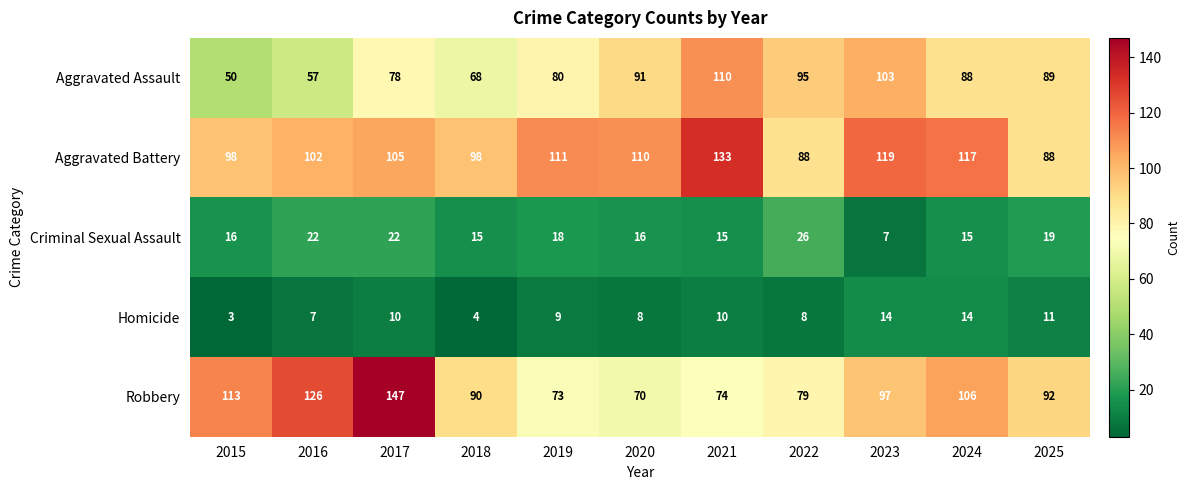

At which category is the sum across all series the highest?

2017